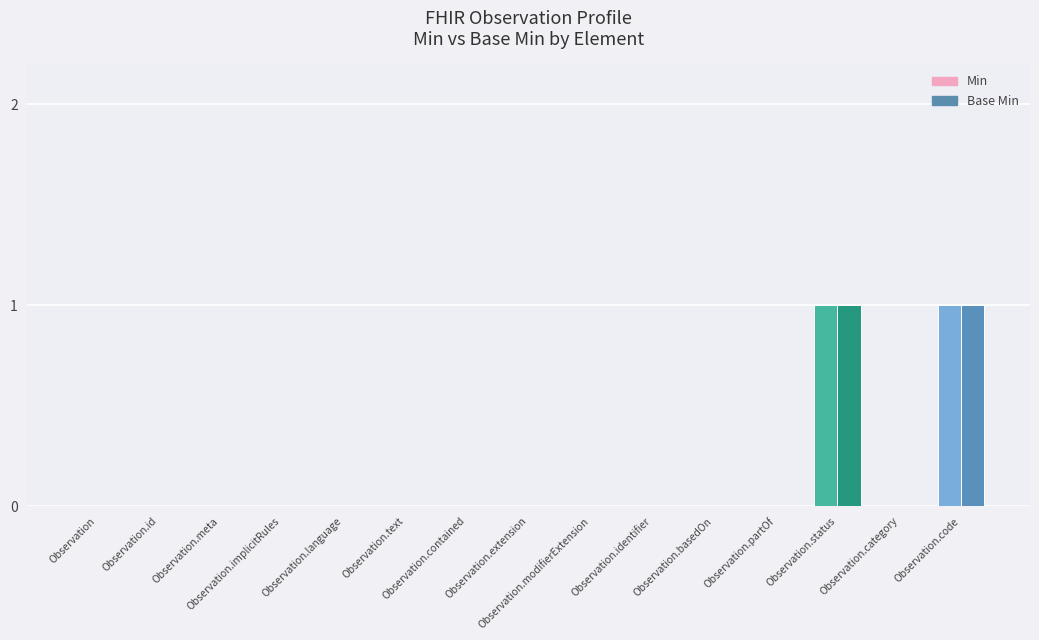

True or false: Base Min has a value of 0 at Observation.identifier.

True